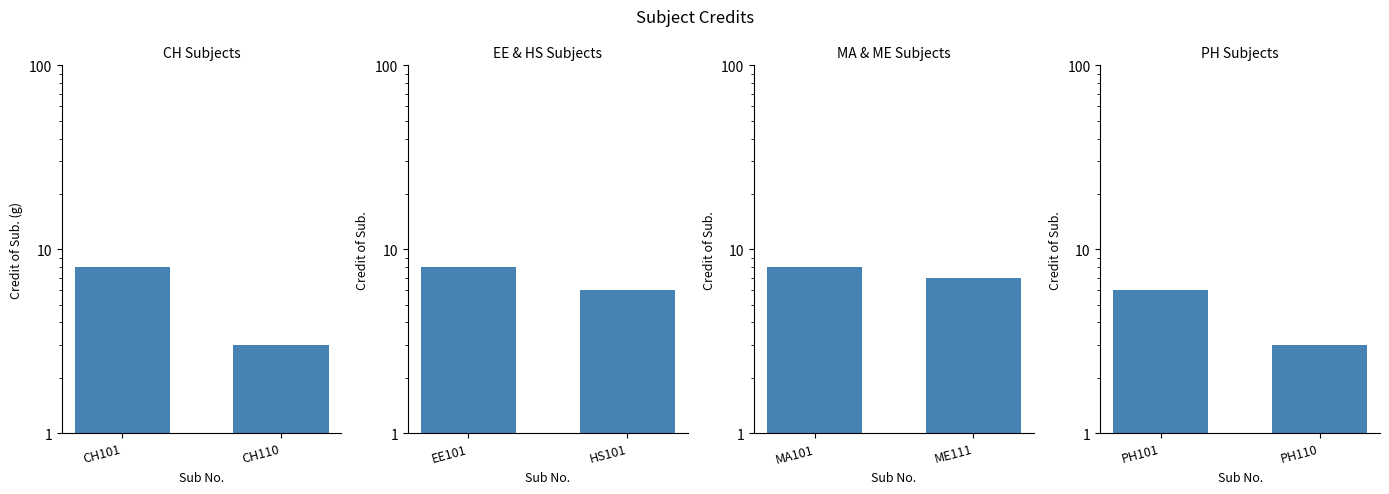

What is the minimum value shown in the chart?

3